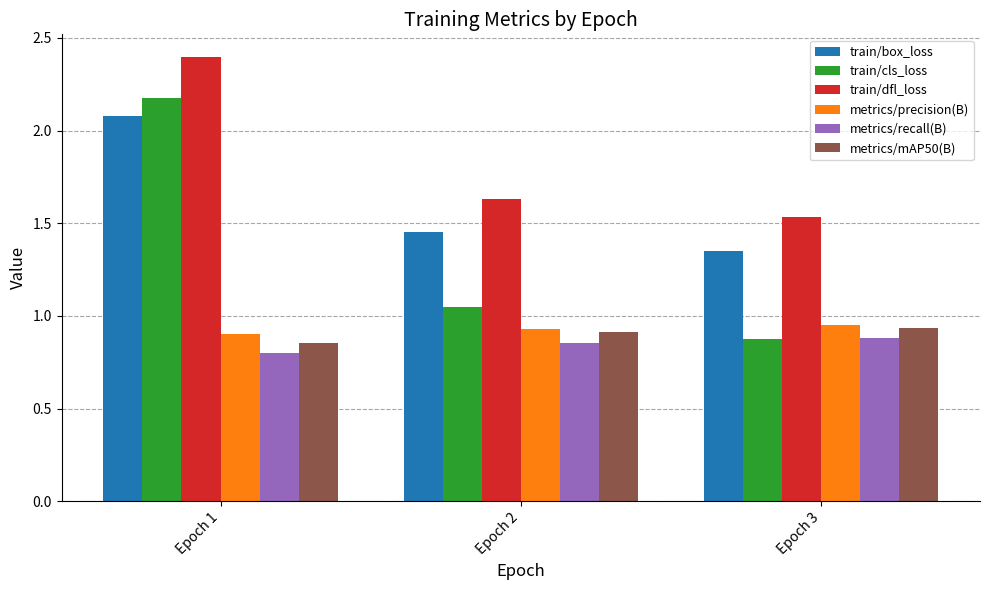

What is the value of the train/cls_loss bar at the 1st from the left?

2.2